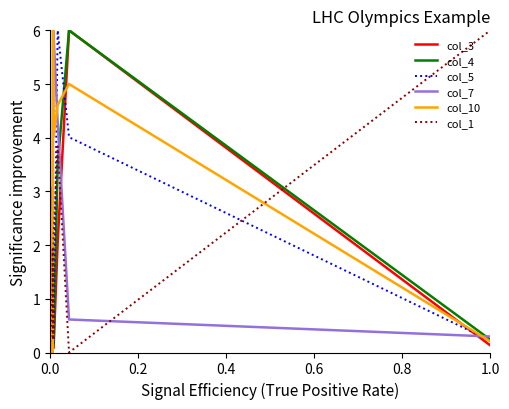

The col_4 series shows 0.1 at 6. True or false?

False